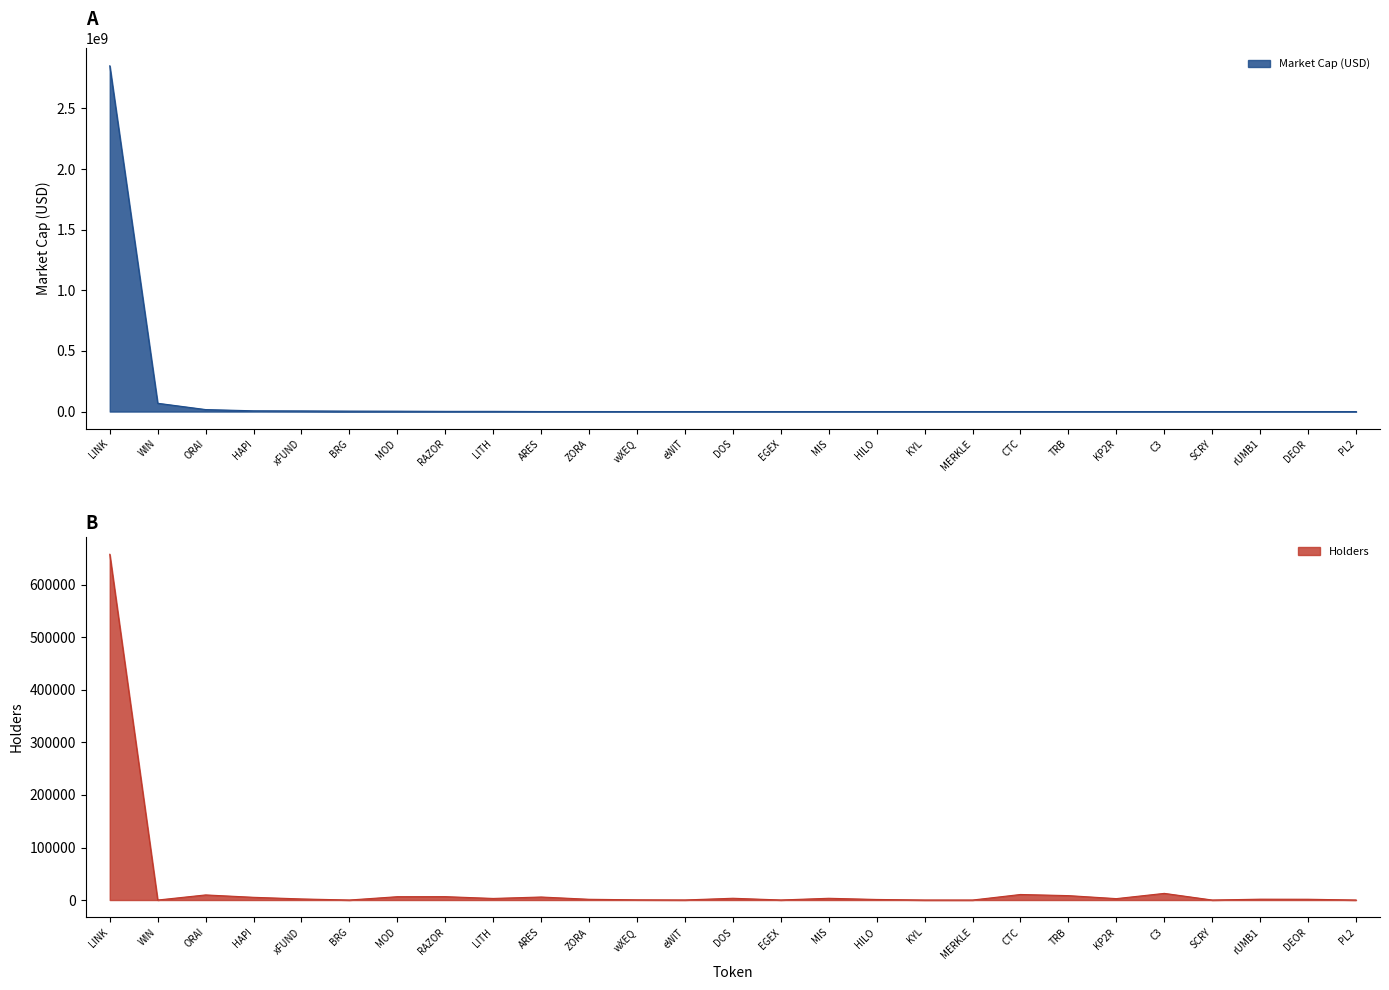

What is the difference between the maximum and minimum values in the Holders series?

658330